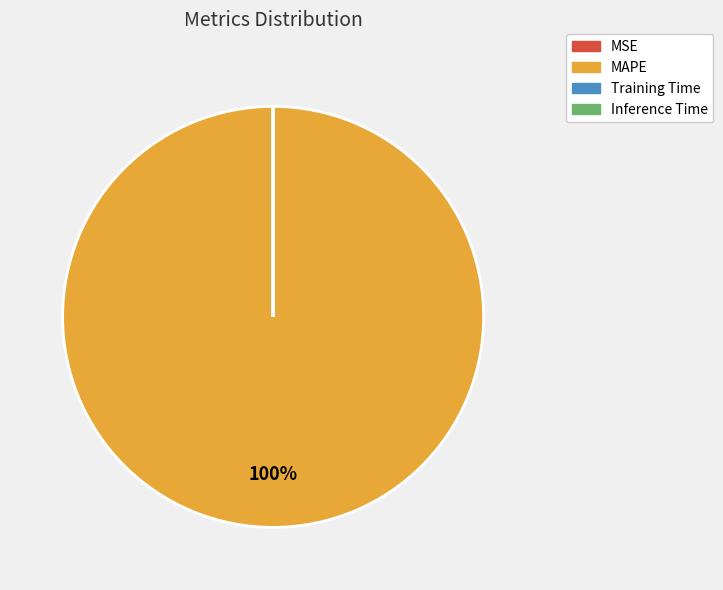

True or false: MAPE accounts for 100% of the total.

True